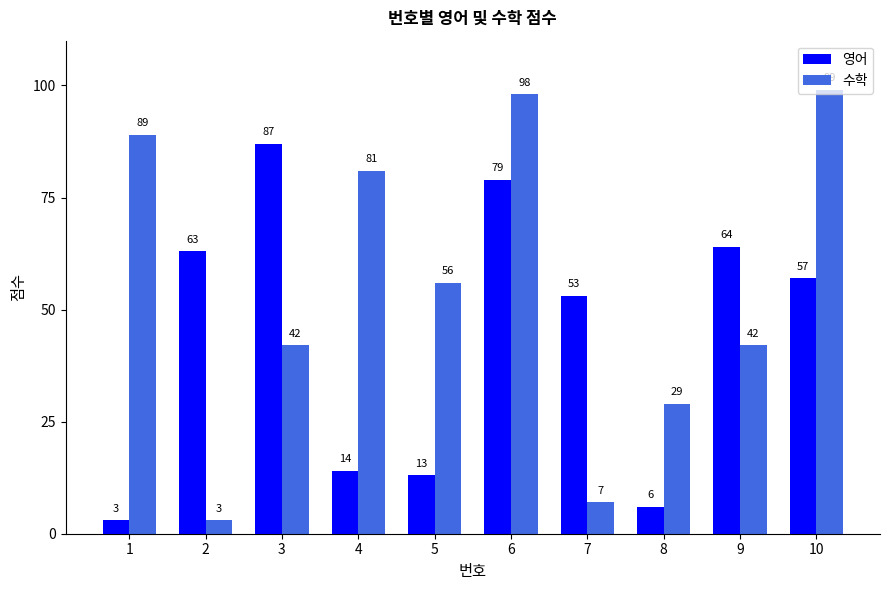

What is the approximate value of 영어 at 7, to the nearest 5?

55